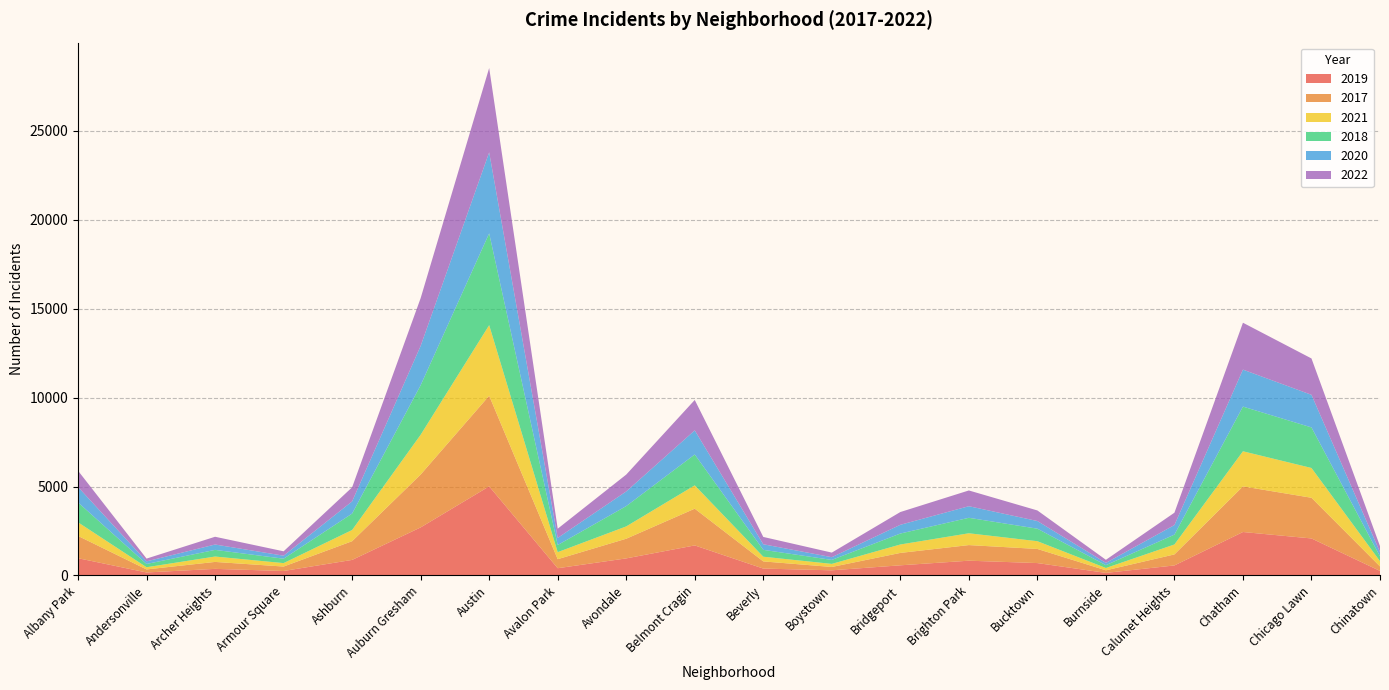

Reading right to left, what are all the values shown in this chart?

2019: Chinatown=253	Chicago Lawn=2079	Chatham=2441	Calumet Heights=561	Burnside=142	Bucktown=694	Brighton Park=828	Bridgeport=568	Boystown=287	Beverly=385	Belmont Cragin=1687	Avondale=957	Avalon Park=405	Austin=5008	Auburn Gresham=2700	Ashburn=872	Armour Square=249	Archer Heights=368	Andersonville=166	Albany Park=968
2017: Chinatown=253	Chicago Lawn=2288	Chatham=2566	Calumet Heights=620	Burnside=145	Bucktown=795	Brighton Park=878	Bridgeport=697	Boystown=188	Beverly=403	Belmont Cragin=2066	Avondale=1107	Avalon Park=508	Austin=5096	Auburn Gresham=2973	Ashburn=1053	Armour Square=250	Archer Heights=391	Andersonville=171	Albany Park=1252
2021: Chinatown=293	Chicago Lawn=1675	Chatham=1974	Calumet Heights=559	Burnside=130	Bucktown=435	Brighton Park=664	Bridgeport=474	Boystown=173	Beverly=264	Belmont Cragin=1312	Avondale=692	Avalon Park=395	Austin=3970	Auburn Gresham=2237	Ashburn=629	Armour Square=193	Archer Heights=303	Andersonville=123	Albany Park=767
2018: Chinatown=273	Chicago Lawn=2281	Chatham=2513	Calumet Heights=554	Burnside=160	Bucktown=704	Brighton Park=870	Bridgeport=616	Boystown=224	Beverly=386	Belmont Cragin=1736	Avondale=1142	Avalon Park=401	Austin=5163	Auburn Gresham=2787	Ashburn=924	Armour Square=248	Archer Heights=374	Andersonville=184	Albany Park=1117
2020: Chinatown=238	Chicago Lawn=1833	Chatham=2080	Calumet Heights=538	Burnside=126	Bucktown=431	Brighton Park=652	Bridgeport=491	Boystown=153	Beverly=314	Belmont Cragin=1356	Avondale=824	Avalon Park=399	Austin=4556	Auburn Gresham=2211	Ashburn=684	Armour Square=169	Archer Heights=302	Andersonville=147	Albany Park=868
2022: Chinatown=337	Chicago Lawn=2045	Chatham=2636	Calumet Heights=695	Burnside=175	Bucktown=595	Brighton Park=886	Bridgeport=718	Boystown=258	Beverly=412	Belmont Cragin=1711	Avondale=948	Avalon Park=519	Austin=4743	Auburn Gresham=2685	Ashburn=793	Armour Square=247	Archer Heights=436	Andersonville=155	Albany Park=917